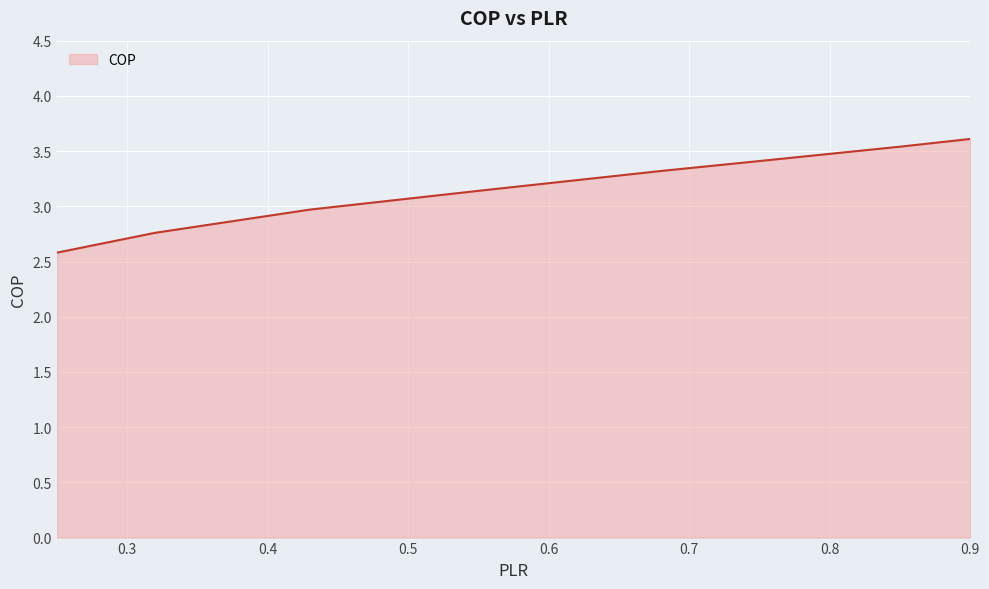

What is the difference between the maximum and minimum values?

1.0